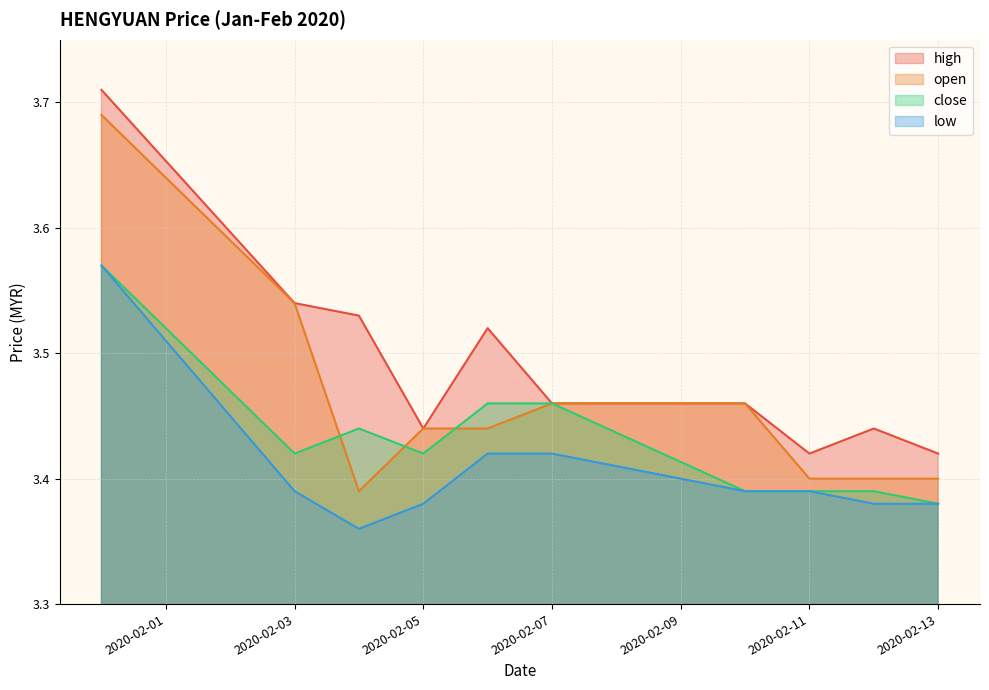

True or false: high and low intersect in this chart.

False